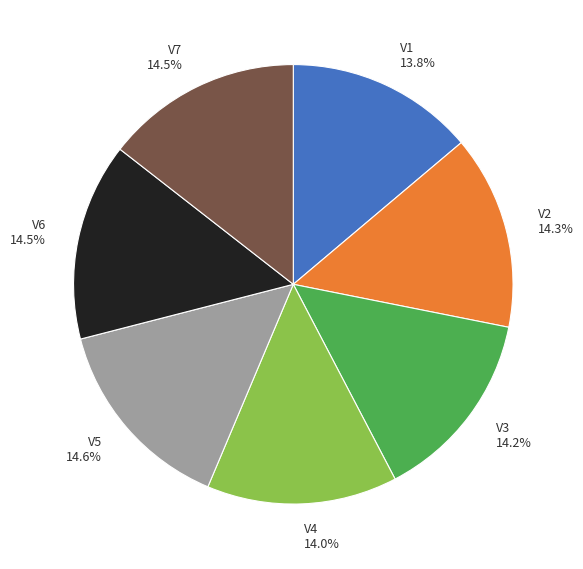

Is there a majority slice in this chart?

No